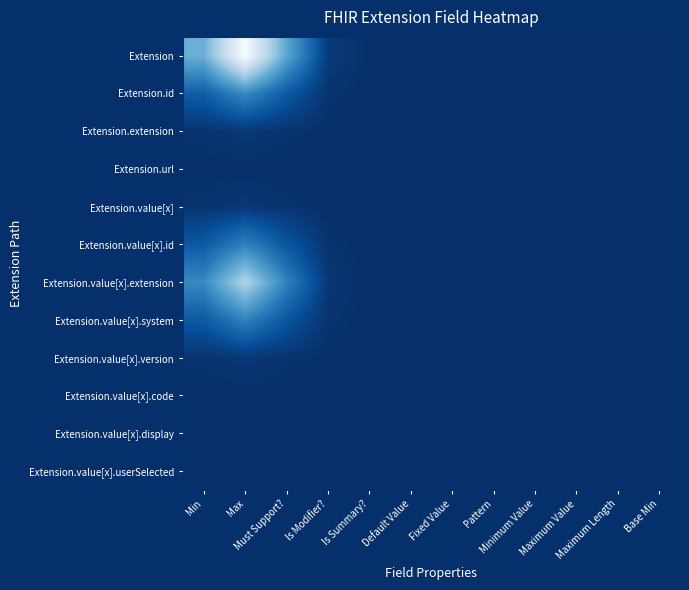

Reading left to right, extract all data points from this chart.

Extension: Min=181.8	Max=362.7	Must Support?=165.9	Is Modifier?=16.0	Is Summary?=0.3	Default Value=0.0	Fixed Value=0.0	Pattern=0.1	Minimum Value=0.1	Maximum Value=0.0	Maximum Length=0.1	Base Min=0.1
Extension.id: Min=62.8	Max=125.1	Must Support?=57.2	Is Modifier?=5.5	Is Summary?=0.1	Default Value=0.0	Fixed Value=0.0	Pattern=0.0	Minimum Value=0.0	Maximum Value=0.0	Maximum Length=0.1	Base Min=0.1
Extension.extension: Min=5.9	Max=11.5	Must Support?=5.2	Is Modifier?=0.5	Is Summary?=0.0	Default Value=0.1	Fixed Value=0.1	Pattern=0.1	Minimum Value=0.0	Maximum Value=0.1	Maximum Length=0.1	Base Min=0.2
Extension.url: Min=0.8	Max=1.0	Must Support?=0.4	Is Modifier?=0.1	Is Summary?=0.1	Default Value=0.2	Fixed Value=0.3	Pattern=0.2	Minimum Value=0.1	Maximum Value=0.1	Maximum Length=0.2	Base Min=0.4
Extension.value[x]: Min=5.9	Max=11.5	Must Support?=5.3	Is Modifier?=0.6	Is Summary?=0.1	Default Value=0.1	Fixed Value=0.2	Pattern=0.1	Minimum Value=0.1	Maximum Value=0.1	Maximum Length=0.1	Base Min=0.2
Extension.value[x].id: Min=57.3	Max=114.3	Must Support?=52.3	Is Modifier?=5.1	Is Summary?=0.2	Default Value=0.1	Fixed Value=0.1	Pattern=0.1	Minimum Value=0.1	Maximum Value=0.1	Maximum Length=0.1	Base Min=0.0
Extension.value[x].extension: Min=124.8	Max=248.9	Must Support?=113.9	Is Modifier?=11.0	Is Summary?=0.4	Default Value=0.1	Fixed Value=0.0	Pattern=0.0	Minimum Value=0.1	Maximum Value=0.1	Maximum Length=0.0	Base Min=0.0
Extension.value[x].system: Min=57.3	Max=114.3	Must Support?=52.3	Is Modifier?=5.2	Is Summary?=0.5	Default Value=0.2	Fixed Value=0.0	Pattern=0.0	Minimum Value=0.1	Maximum Value=0.1	Maximum Length=0.0	Base Min=0.0
Extension.value[x].version: Min=5.7	Max=11.4	Must Support?=5.3	Is Modifier?=0.8	Is Summary?=0.5	Default Value=0.3	Fixed Value=0.1	Pattern=0.1	Minimum Value=0.1	Maximum Value=0.0	Maximum Length=0.0	Base Min=0.1
Extension.value[x].code: Min=0.4	Max=0.7	Must Support?=0.4	Is Modifier?=0.3	Is Summary?=0.6	Default Value=0.3	Fixed Value=0.1	Pattern=0.1	Minimum Value=0.1	Maximum Value=0.0	Maximum Length=0.1	Base Min=0.0
Extension.value[x].display: Min=0.3	Max=0.6	Must Support?=0.3	Is Modifier?=0.3	Is Summary?=0.5	Default Value=0.3	Fixed Value=0.1	Pattern=0.1	Minimum Value=0.1	Maximum Value=0.0	Maximum Length=0.0	Base Min=0.0
Extension.value[x].userSelected: Min=0.3	Max=0.6	Must Support?=0.3	Is Modifier?=0.3	Is Summary?=0.5	Default Value=0.3	Fixed Value=0.1	Pattern=0.1	Minimum Value=0.1	Maximum Value=0.0	Maximum Length=0.0	Base Min=0.0